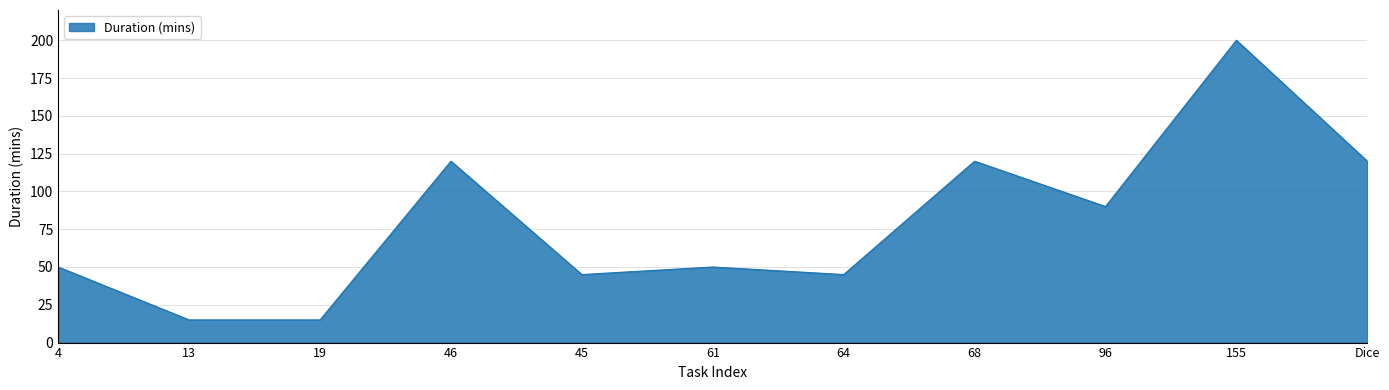

What is the difference between the second highest and second lowest values?

105